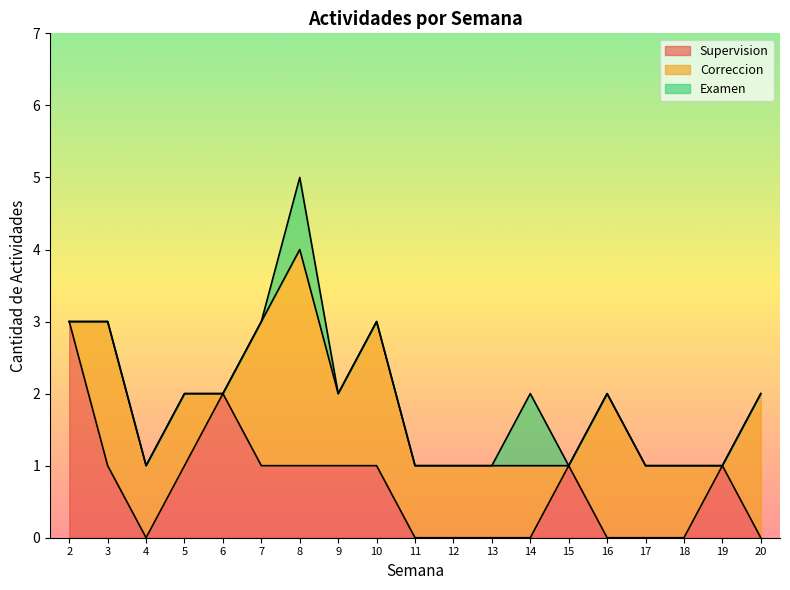

At which category does the chart reach its minimum across all series?

4